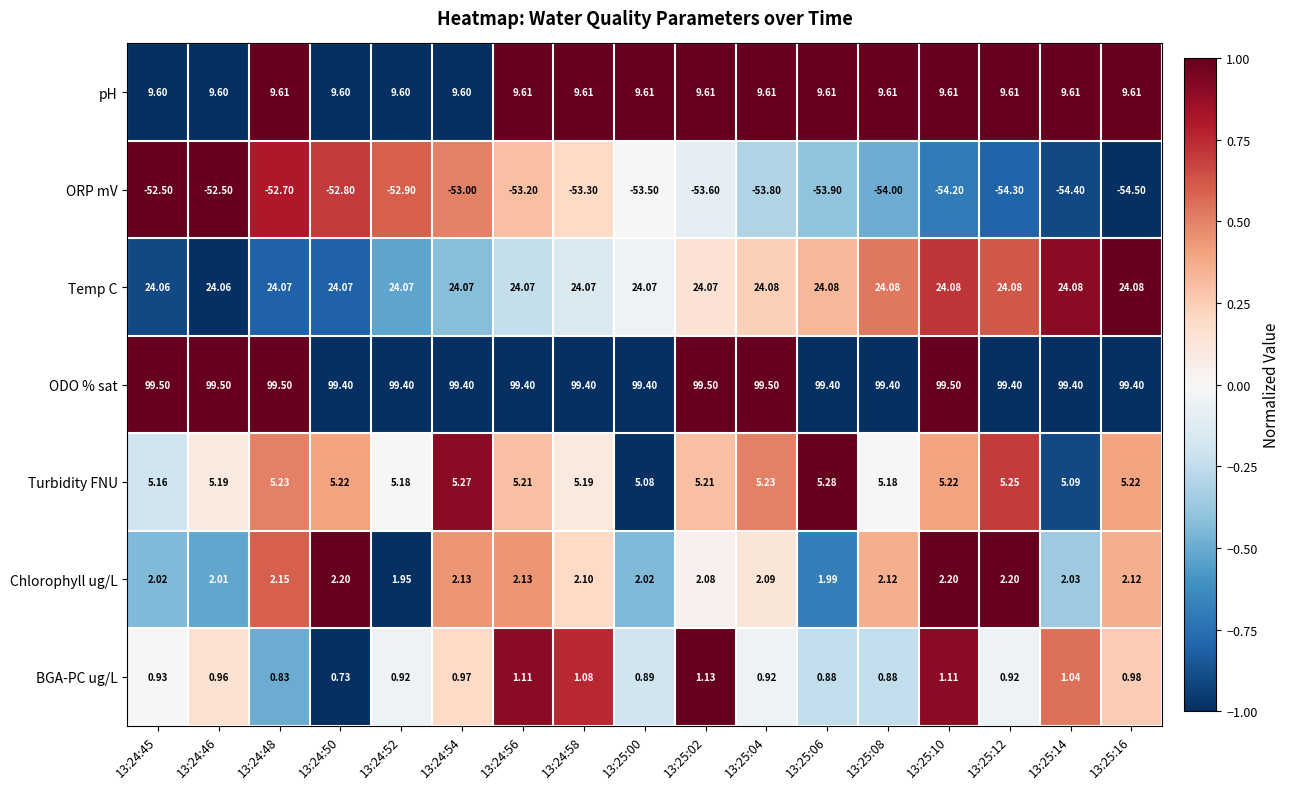

Which series has the widest spread of values?

ORP mV